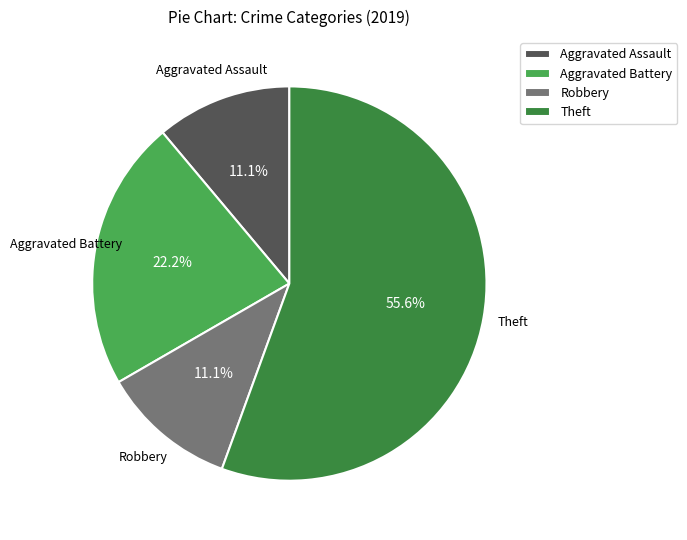

Between Theft and Aggravated Battery, which is larger?

Theft